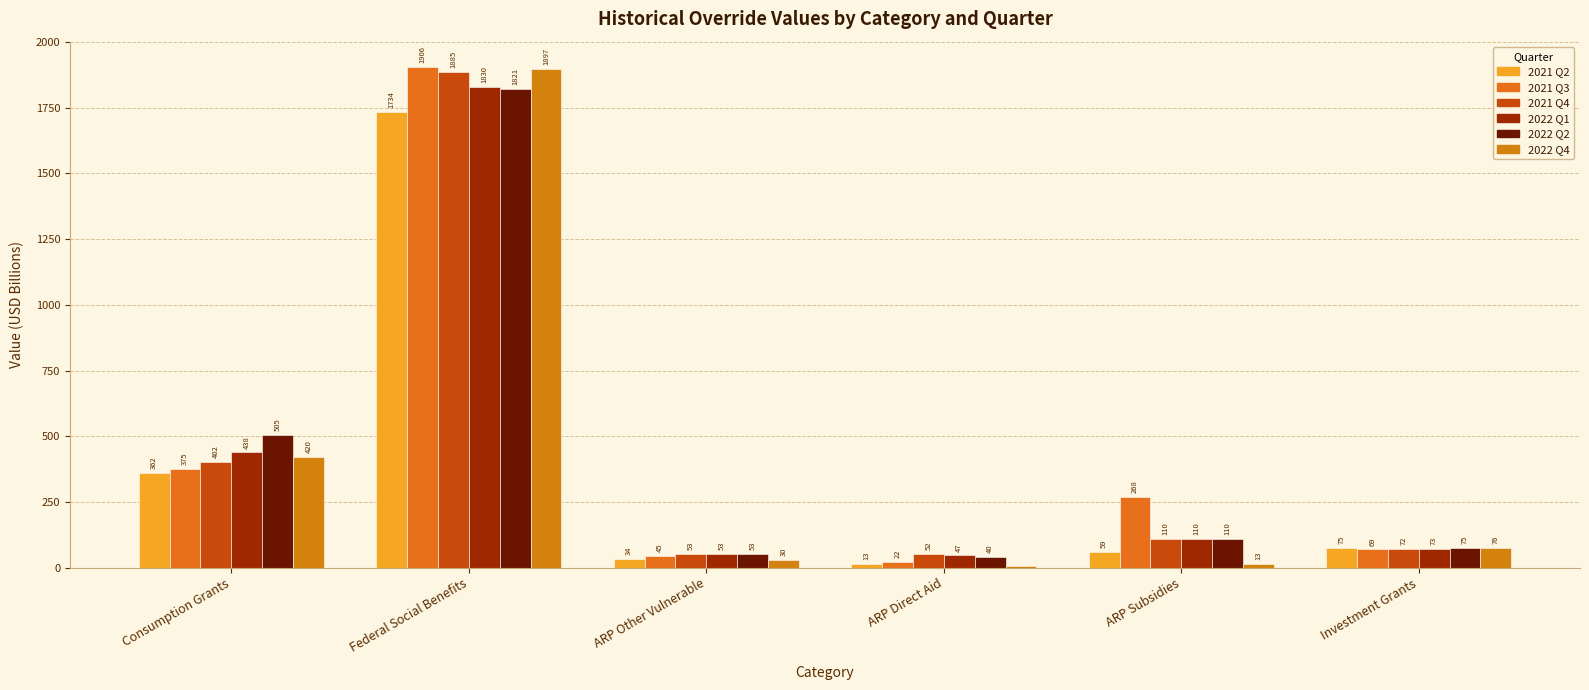

What are all the series names shown in the legend?

2021 Q2, 2021 Q3, 2021 Q4, 2022 Q1, 2022 Q2, 2022 Q4